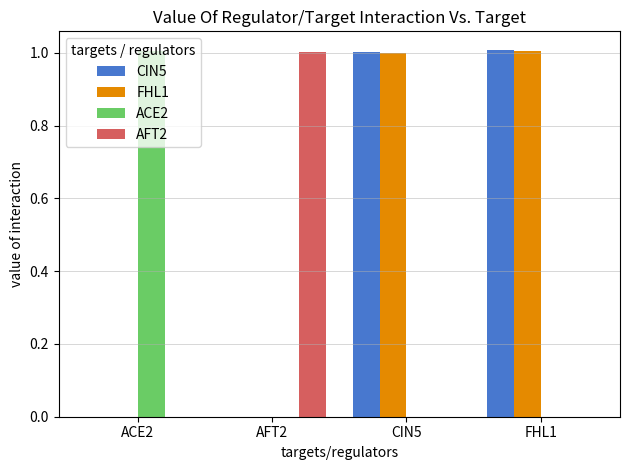

What is the sum of the FHL1 values at AFT2 and CIN5?

1.0